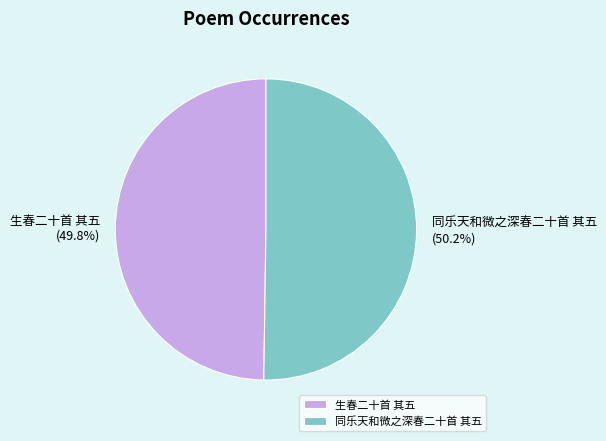

Is there a majority slice in this chart?

Yes